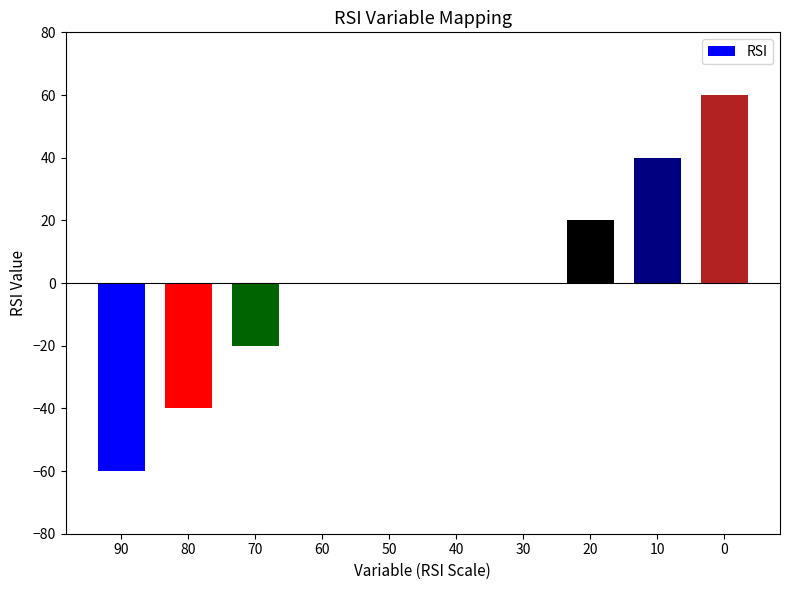

Count the number of categories in the chart.

10